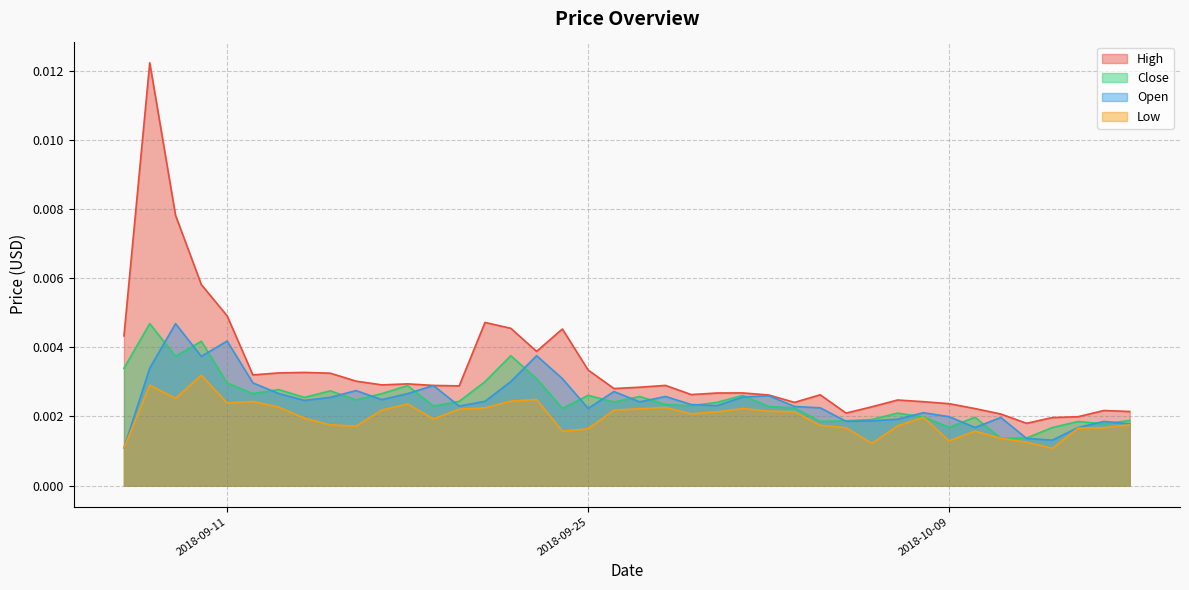

What is the label of the 33rd point from the left?

2018-10-09